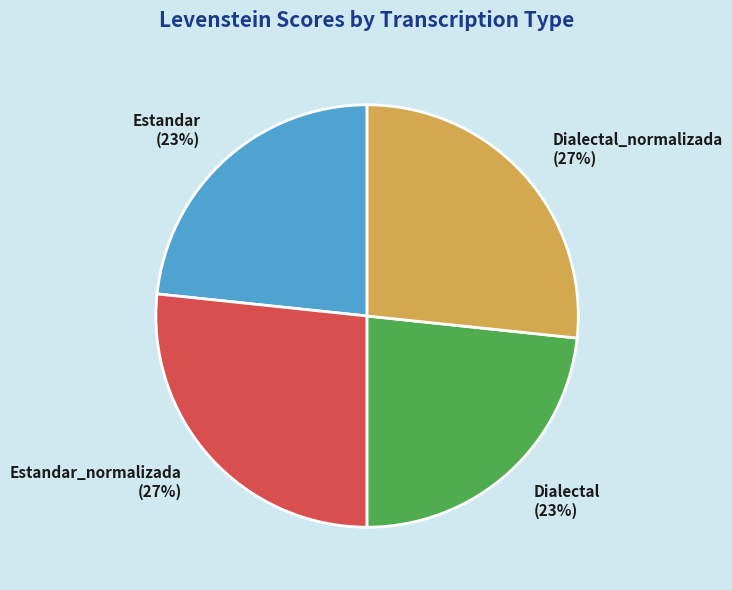

To the nearest percent, what portion does Estandar represent?

23%